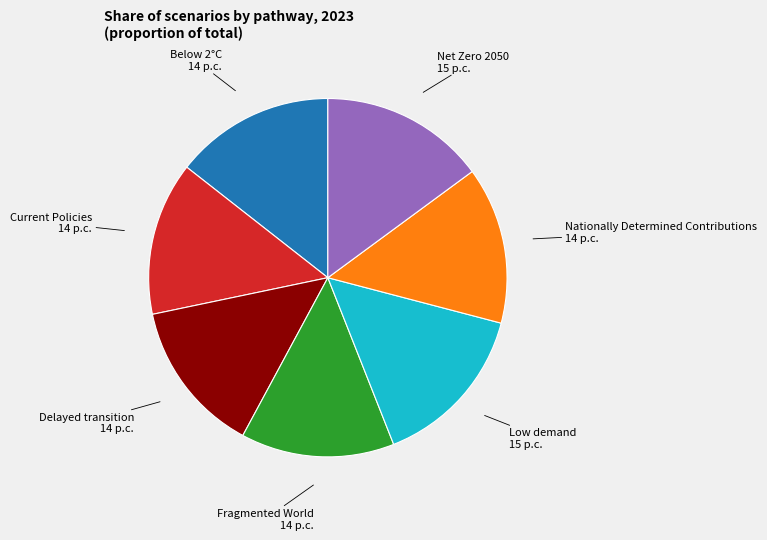

Do Current Policies and Low demand together represent more than half of the pie?

No